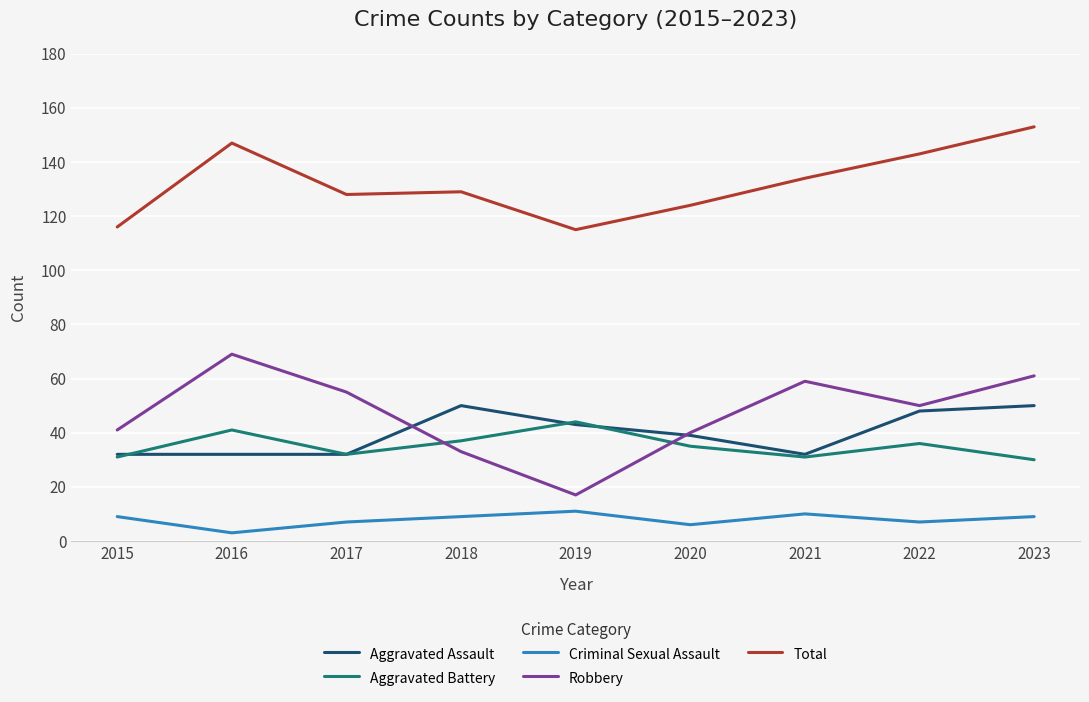

Which label corresponds to the smallest value in the chart?

2016